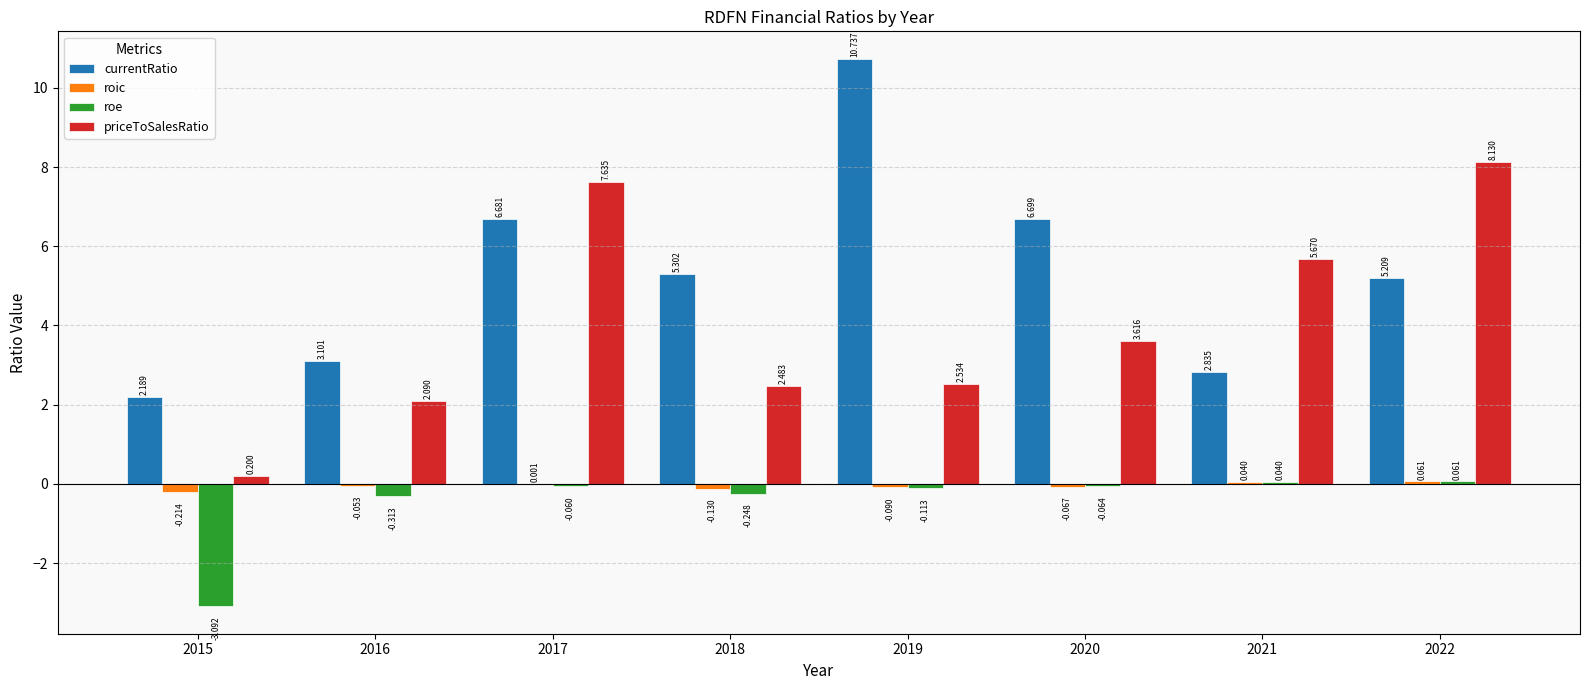

Which series has the largest total across all categories?

currentRatio